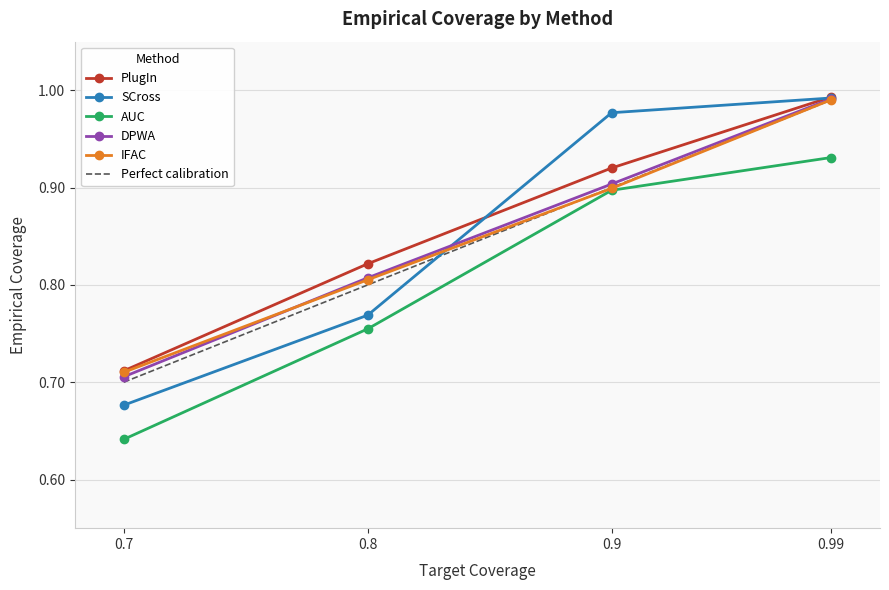

What is the maximum value for AUC?

0.9